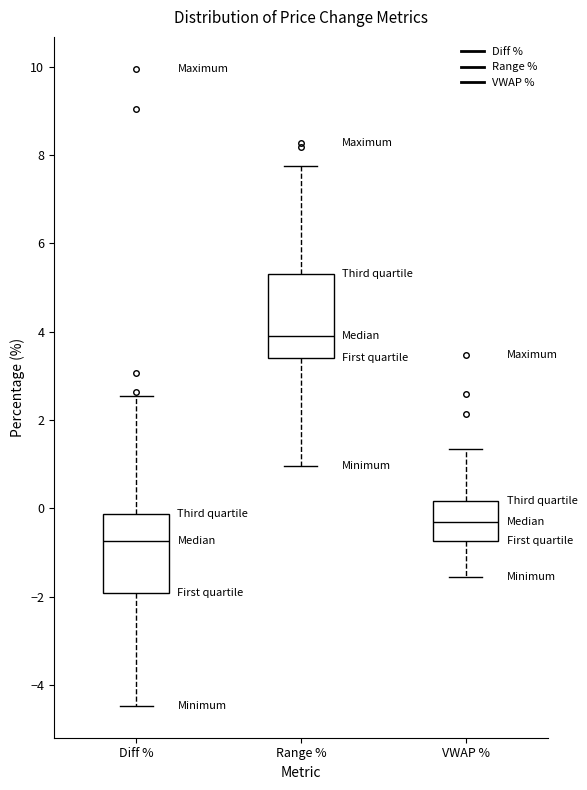

Reading left to right, transcribe this box plot: for each box, give where its median line is, the range the box spans, and where its two whiskers end, as read against the y-axis. The values are not printed on the chart, so give them approximately, as read against the axis.

Diff %: median -0.8, box -2.0 to -0.2, whiskers -4.4 to 2.6
Range %: median 3.8, box 3.4 to 5.4, whiskers 1.0 to 7.8
VWAP %: median -0.4, box -0.8 to 0.2, whiskers -1.6 to 1.4